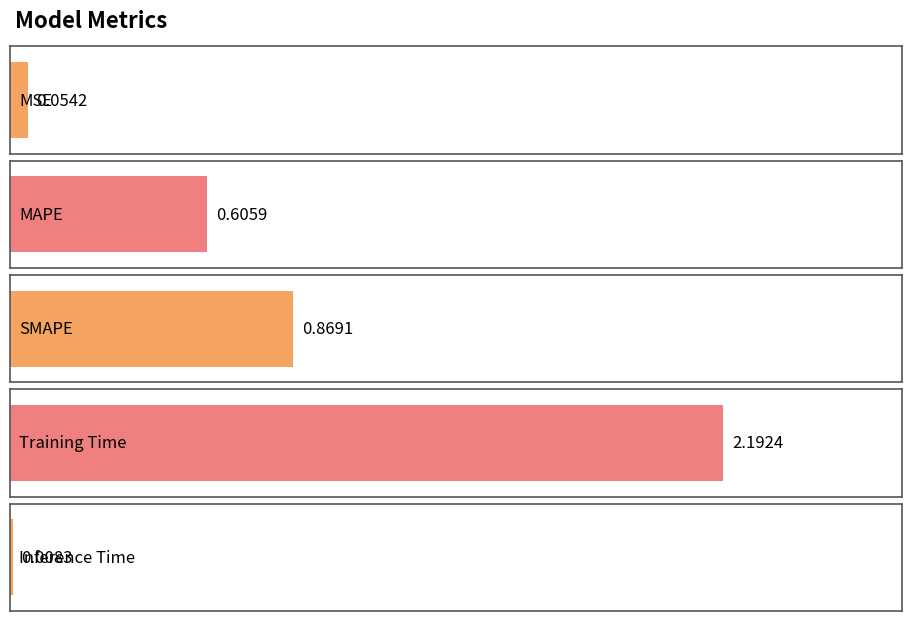

Reading left to right, transcribe all the data shown in this chart.

MSE=0.1	MAPE=0.6	SMAPE=0.9	Training Time=2.2	Inference Time=0.0